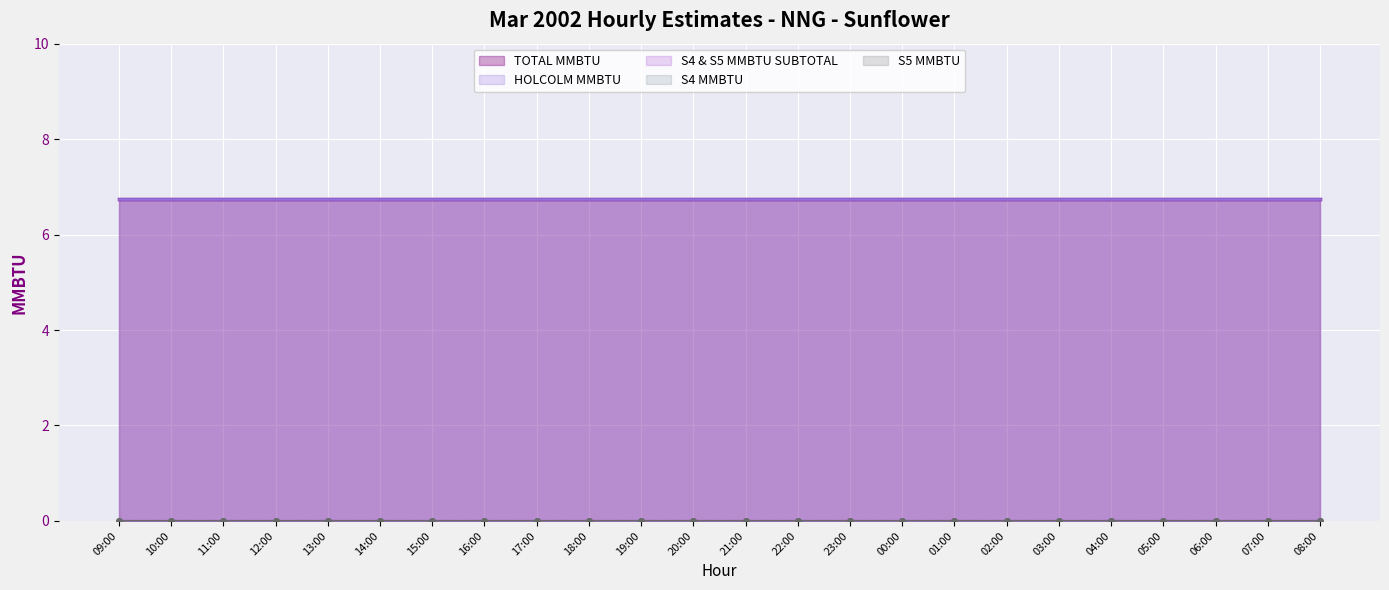

Reading left to right, what are all the values shown in this chart?

TOTAL MMBTU: 09:00=6.8	10:00=6.8	11:00=6.8	12:00=6.8	13:00=6.8	14:00=6.8	15:00=6.8	16:00=6.8	17:00=6.8	18:00=6.8	19:00=6.8	20:00=6.8	21:00=6.8	22:00=6.8	23:00=6.8	00:00=6.8	01:00=6.8	02:00=6.8	03:00=6.8	04:00=6.8	05:00=6.8	06:00=6.8	07:00=6.8	08:00=6.8
HOLCOLM MMBTU: 09:00=6.8	10:00=6.8	11:00=6.8	12:00=6.8	13:00=6.8	14:00=6.8	15:00=6.8	16:00=6.8	17:00=6.8	18:00=6.8	19:00=6.8	20:00=6.8	21:00=6.8	22:00=6.8	23:00=6.8	00:00=6.8	01:00=6.8	02:00=6.8	03:00=6.8	04:00=6.8	05:00=6.8	06:00=6.8	07:00=6.8	08:00=6.8
S4 MMBTU: 09:00=0.0	10:00=0.0	11:00=0.0	12:00=0.0	13:00=0.0	14:00=0.0	15:00=0.0	16:00=0.0	17:00=0.0	18:00=0.0	19:00=0.0	20:00=0.0	21:00=0.0	22:00=0.0	23:00=0.0	00:00=0.0	01:00=0.0	02:00=0.0	03:00=0.0	04:00=0.0	05:00=0.0	06:00=0.0	07:00=0.0	08:00=0.0
S5 MMBTU: 09:00=0.0	10:00=0.0	11:00=0.0	12:00=0.0	13:00=0.0	14:00=0.0	15:00=0.0	16:00=0.0	17:00=0.0	18:00=0.0	19:00=0.0	20:00=0.0	21:00=0.0	22:00=0.0	23:00=0.0	00:00=0.0	01:00=0.0	02:00=0.0	03:00=0.0	04:00=0.0	05:00=0.0	06:00=0.0	07:00=0.0	08:00=0.0
S4 & S5 MMBTU SUBTOTAL: 09:00=0.0	10:00=0.0	11:00=0.0	12:00=0.0	13:00=0.0	14:00=0.0	15:00=0.0	16:00=0.0	17:00=0.0	18:00=0.0	19:00=0.0	20:00=0.0	21:00=0.0	22:00=0.0	23:00=0.0	00:00=0.0	01:00=0.0	02:00=0.0	03:00=0.0	04:00=0.0	05:00=0.0	06:00=0.0	07:00=0.0	08:00=0.0